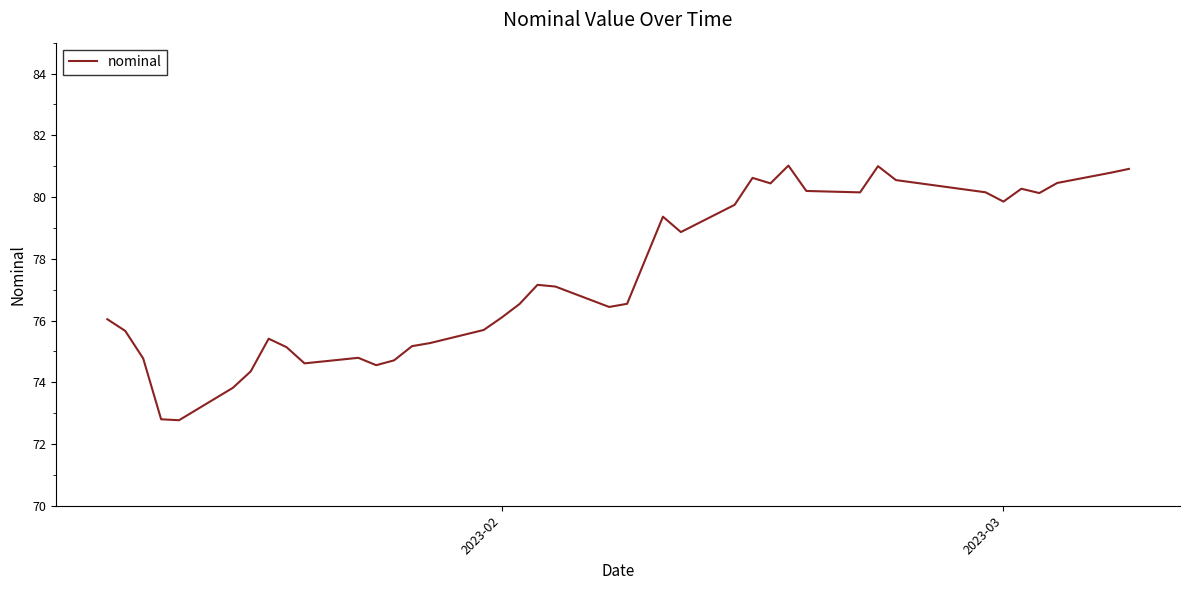

What is the minimum value shown in the chart?

72.8